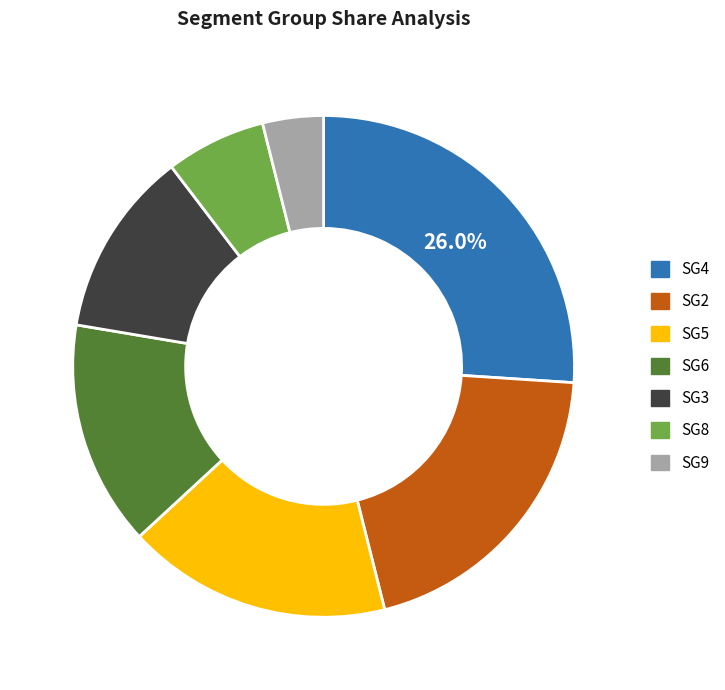

What is the smallest slice in the pie chart?

SG9